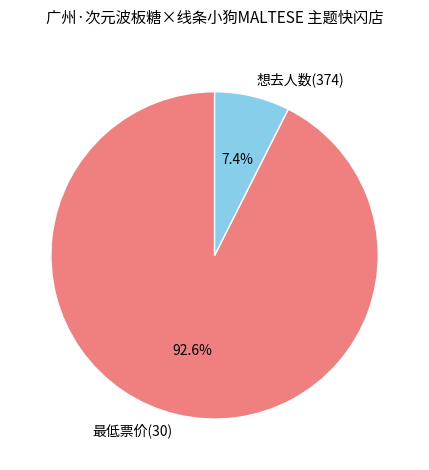

Combined, do 最低票价(30) and 想去人数(374) account for over 50%?

Yes